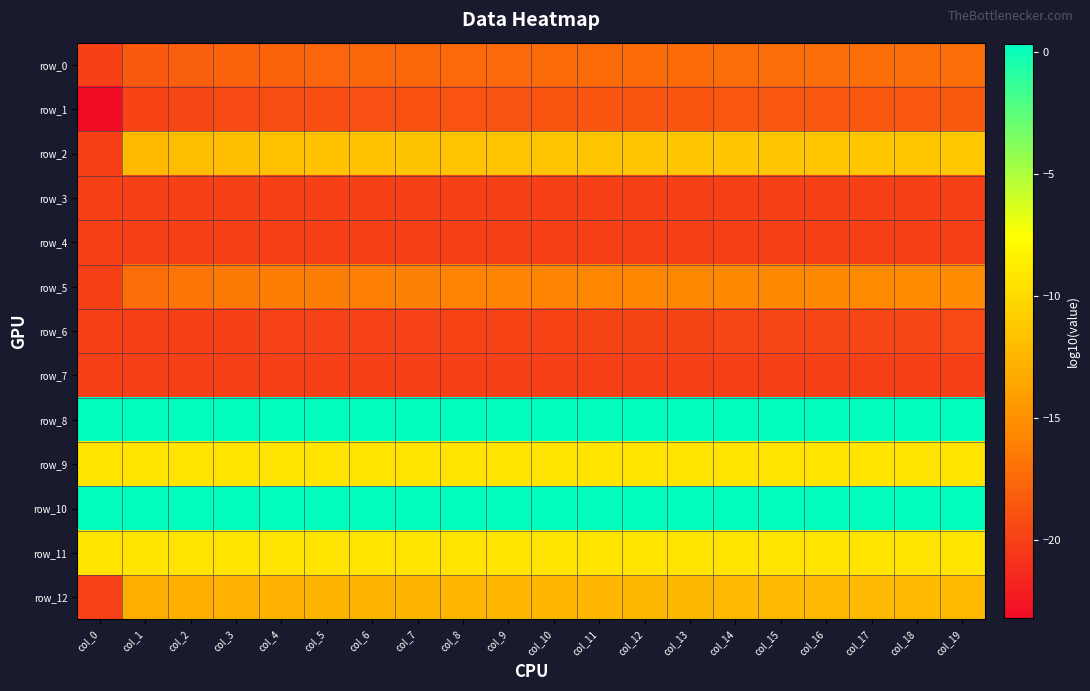

Reading left to right, list all the values displayed in this chart.

row_0: -20.0	-18.4	-18.1	-17.9	-17.8	-17.7	-17.6	-17.6	-17.5	-17.4	-17.4	-17.4	-17.3	-17.3	-17.2	-17.2	-17.2	-17.2	-17.1	-17.1
row_1: -23.2	-19.8	-19.5	-19.4	-19.2	-19.1	-19.0	-19.0	-18.9	-18.9	-18.8	-18.8	-18.7	-18.7	-18.7	-18.6	-18.6	-18.6	-18.6	-18.5
row_2: -20.1	-12.2	-12.0	-11.9	-11.8	-11.7	-11.7	-11.6	-11.6	-11.6	-11.5	-11.5	-11.5	-11.5	-11.4	-11.4	-11.4	-11.4	-11.4	-11.3
row_3: -20.0	-20.0	-20.0	-20.0	-20.0	-20.0	-20.0	-20.0	-20.0	-20.0	-20.0	-20.0	-20.0	-20.0	-20.0	-20.0	-20.0	-20.0	-20.0	-20.0
row_4: -20.0	-20.0	-20.0	-20.0	-20.0	-20.0	-20.0	-20.0	-20.0	-20.0	-20.0	-20.0	-20.0	-20.0	-20.0	-20.0	-20.0	-20.0	-20.0	-20.0
row_5: -20.0	-17.1	-16.7	-16.5	-16.3	-16.2	-16.1	-16.0	-15.9	-15.8	-15.8	-15.7	-15.7	-15.6	-15.6	-15.5	-15.5	-15.5	-15.4	-15.4
row_6: -20.0	-20.0	-20.0	-20.0	-20.0	-19.9	-19.9	-19.9	-19.9	-19.8	-19.8	-19.8	-19.7	-19.7	-19.7	-19.6	-19.6	-19.6	-19.5	-19.5
row_7: -20.0	-20.0	-20.0	-20.0	-20.0	-20.0	-20.0	-20.0	-20.0	-20.0	-20.0	-20.0	-20.0	-20.0	-20.0	-20.0	-20.0	-20.0	-20.0	-20.0
row_8: 0.3	0.3	0.3	0.3	0.3	0.3	0.3	0.3	0.3	0.3	0.3	0.3	0.3	0.3	0.3	0.3	0.3	0.3	0.3	0.3
row_9: -9.3	-9.3	-9.3	-9.3	-9.3	-9.3	-9.3	-9.3	-9.3	-9.3	-9.3	-9.3	-9.3	-9.3	-9.3	-9.3	-9.3	-9.3	-9.3	-9.3
row_10: 0.3	0.3	0.3	0.3	0.3	0.3	0.3	0.3	0.3	0.3	0.3	0.3	0.3	0.3	0.3	0.3	0.3	0.3	0.3	0.3
row_11: -9.3	-9.3	-9.3	-9.3	-9.3	-9.3	-9.3	-9.3	-9.3	-9.3	-9.3	-9.3	-9.3	-9.3	-9.3	-9.3	-9.3	-9.3	-9.3	-9.3
row_12: -19.9	-13.1	-12.9	-12.8	-12.7	-12.6	-12.6	-12.5	-12.5	-12.4	-12.4	-12.4	-12.4	-12.3	-12.3	-12.3	-12.3	-12.2	-12.2	-12.2